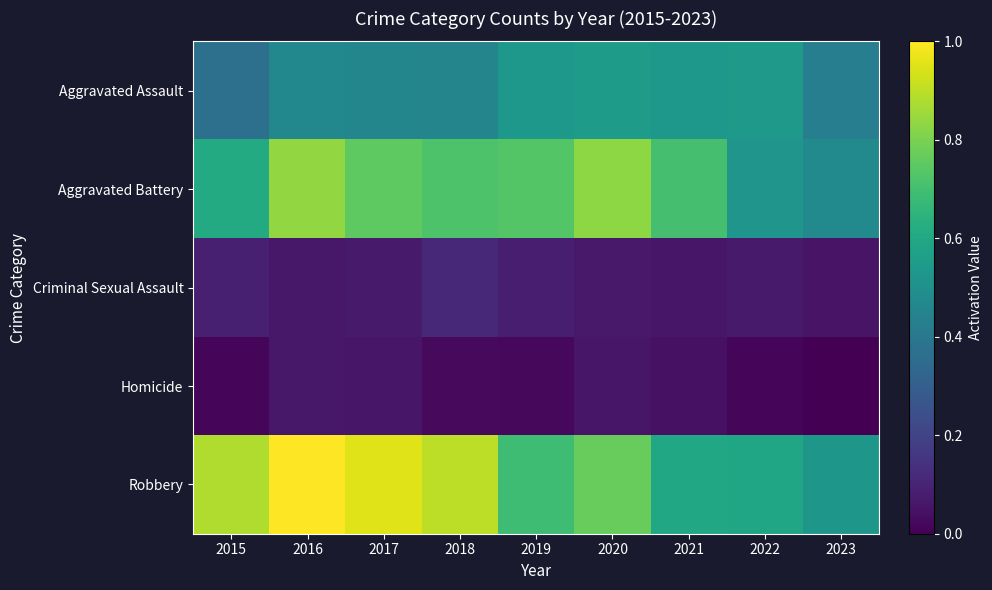

What is the difference between the highest and lowest values at 2022?

0.6